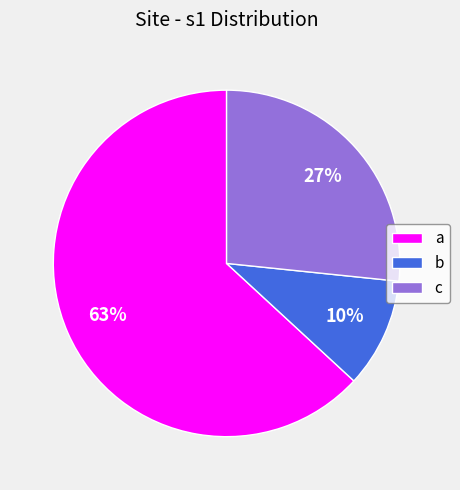

To the nearest percent, what is the combined percentage of a and c?

90%